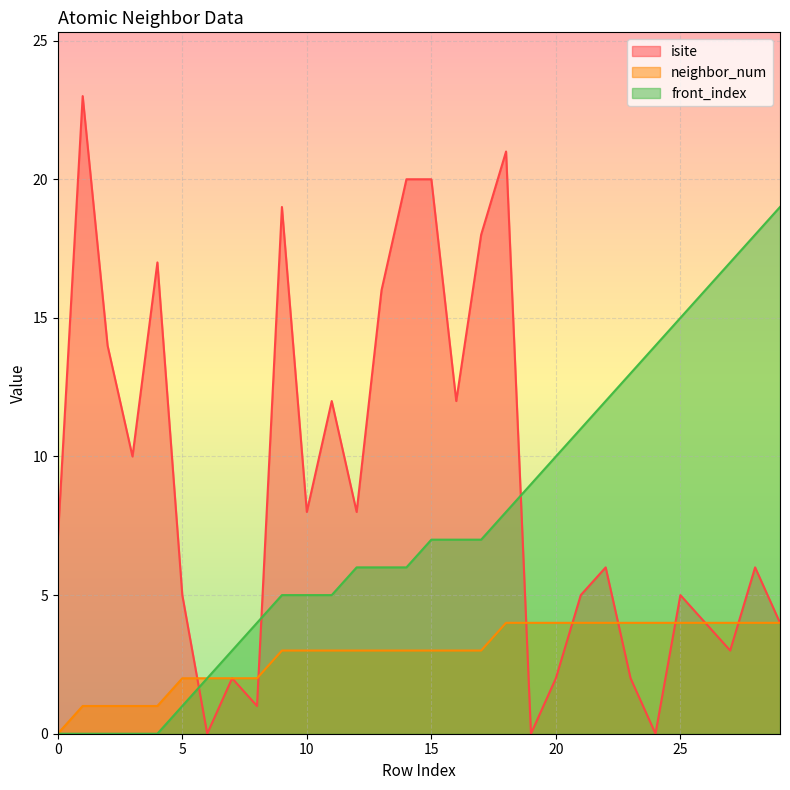

Which series has the largest total across all categories?

isite